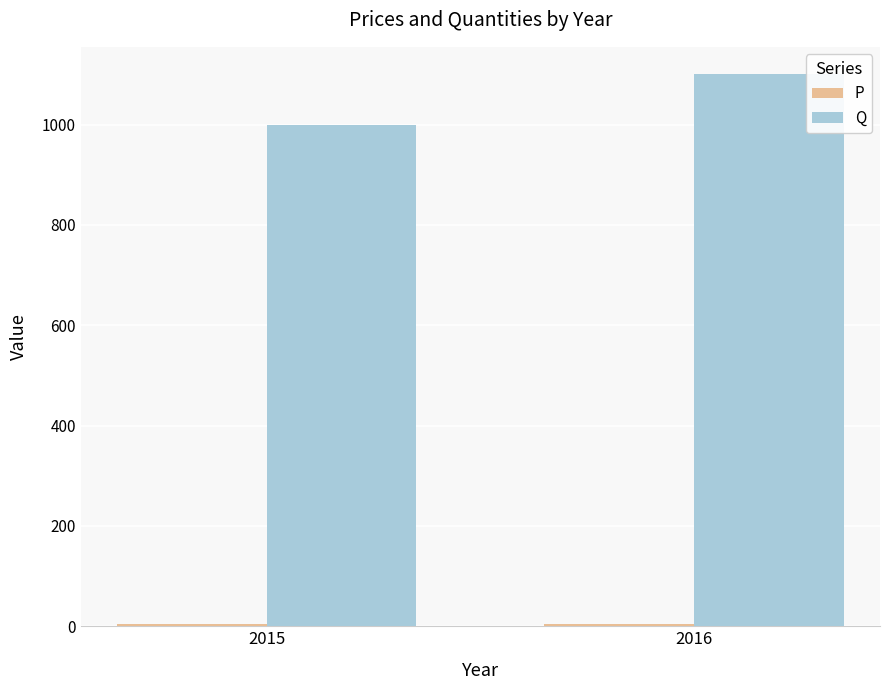

How many data points in Q are less than 1100?

1